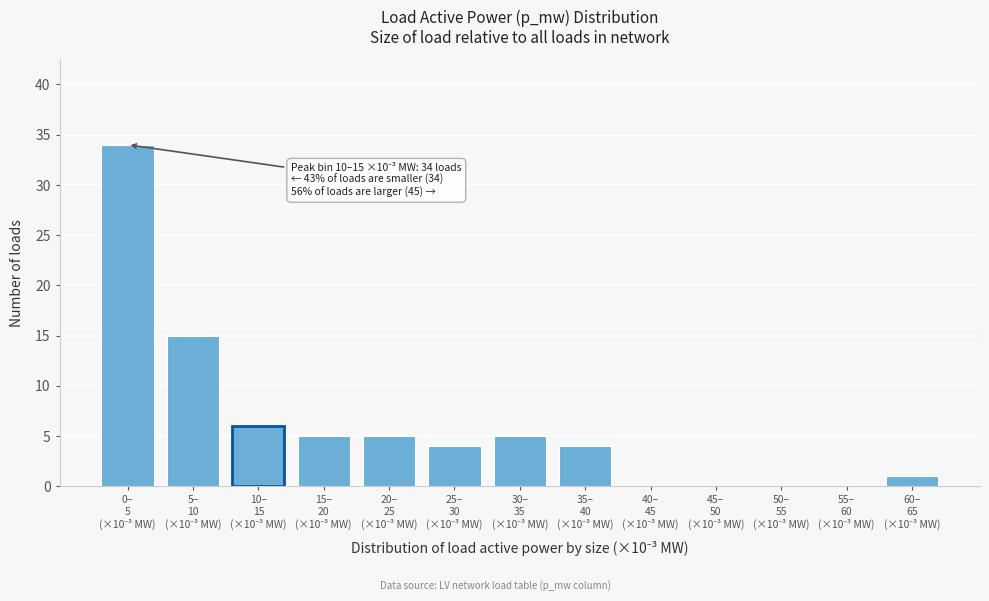

What is the maximum value shown in the chart?

34